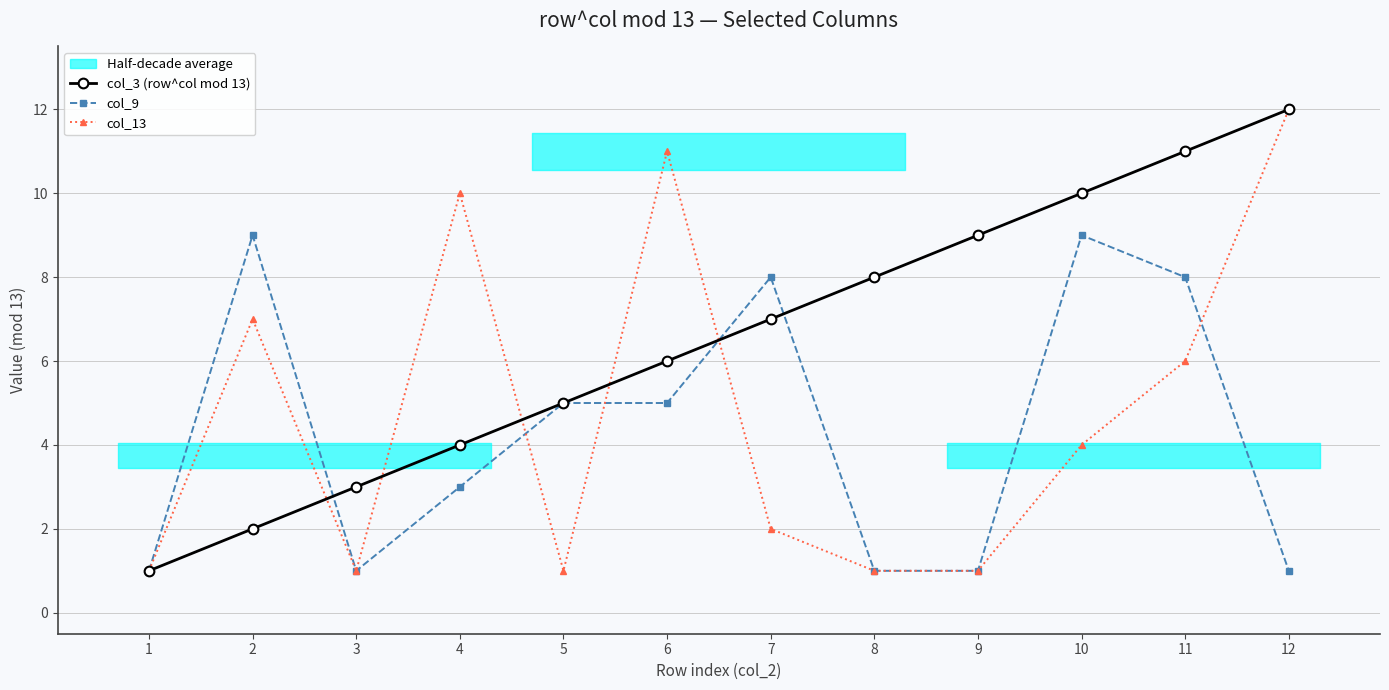

Which series ends up on top after the final intersection of col_13 and col_3 (row^col mod 13)?

col_3 (row^col mod 13)